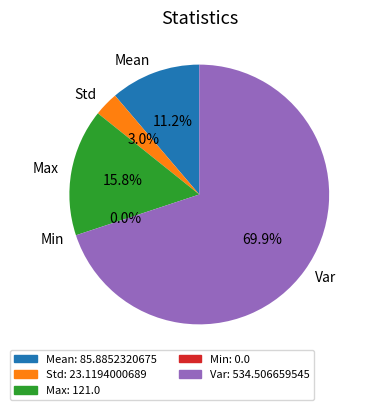

What is the smallest slice in the pie chart?

Min